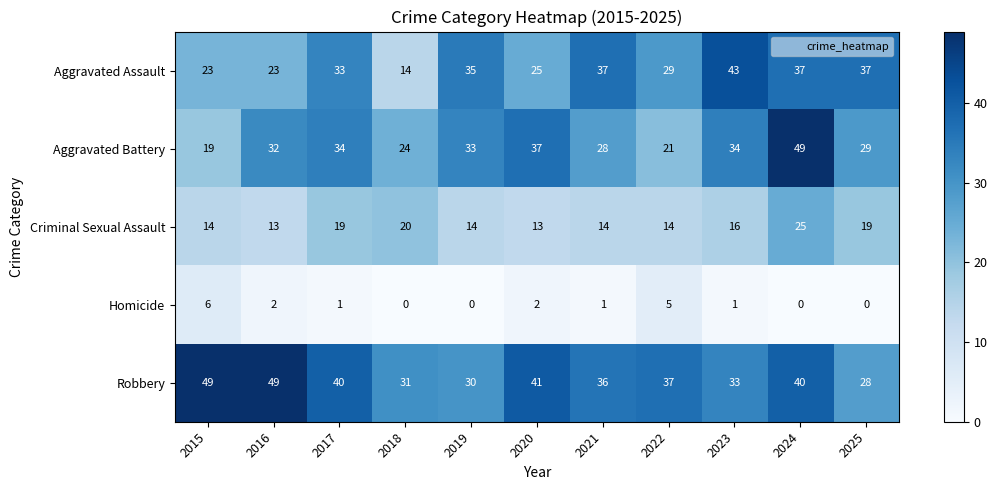

What is the difference between the second highest and second lowest values in the Aggravated Battery series?

16